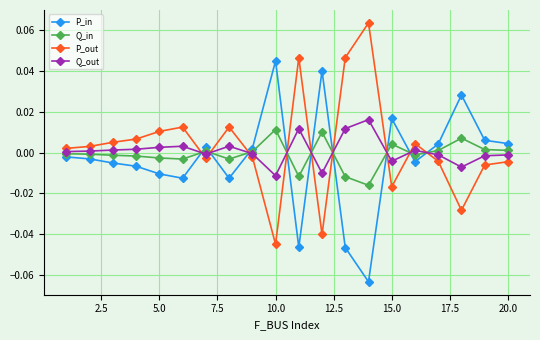

How many values in the P_out series are below 0?

9